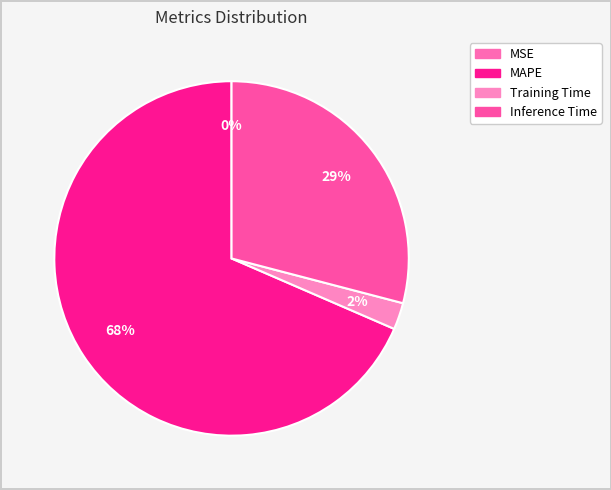

Is it true that Inference Time is 29% of the pie?

True